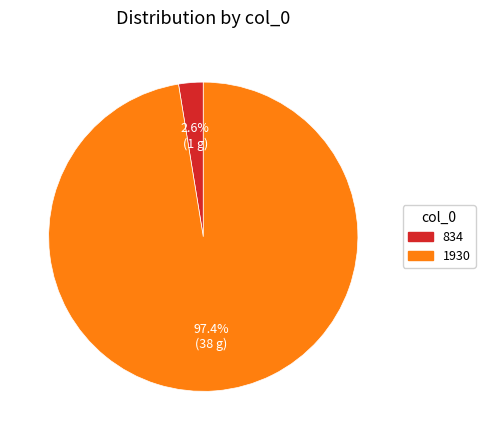

What is the majority slice?

1930